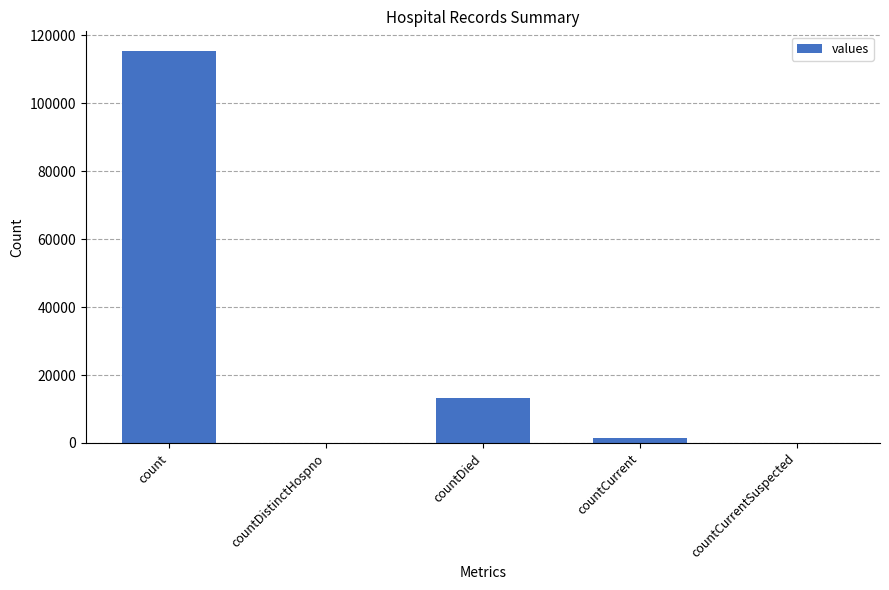

What is the greatest value displayed?

115379